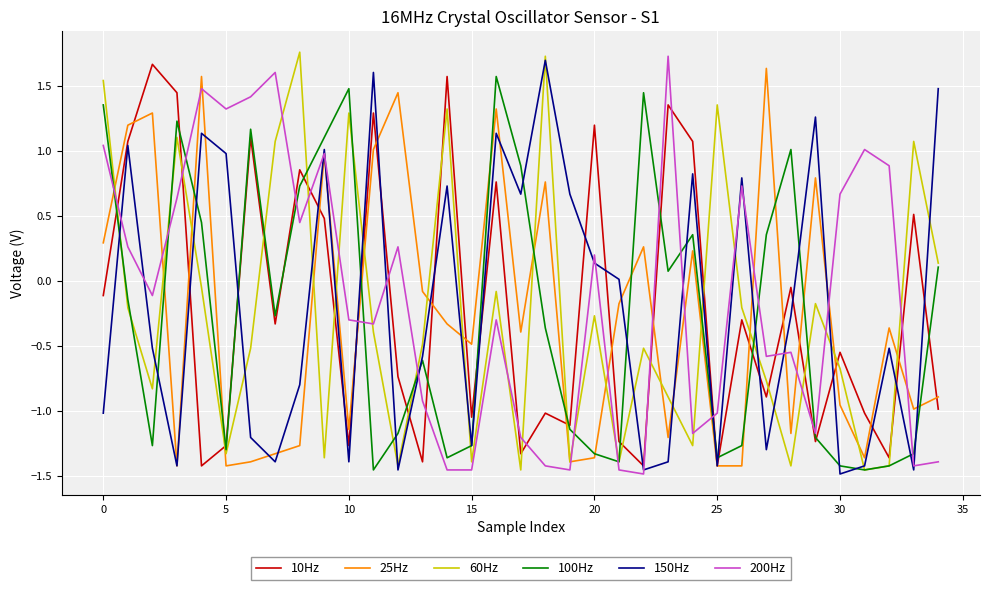

How many times do 60Hz and 10Hz cross each other?

18